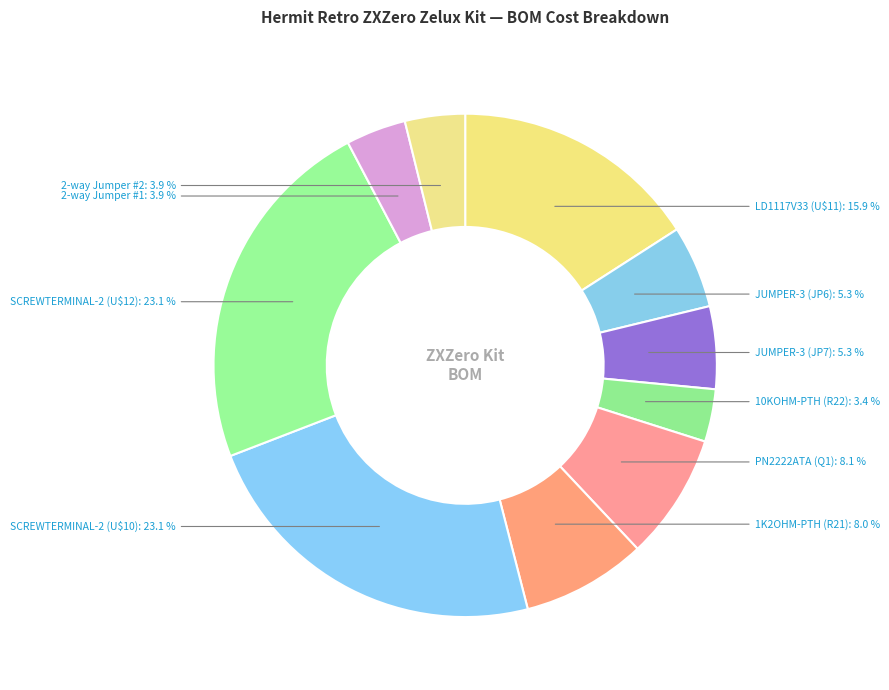

The 2-way Jumper #1 slice represents 17% of the pie. True or false?

False